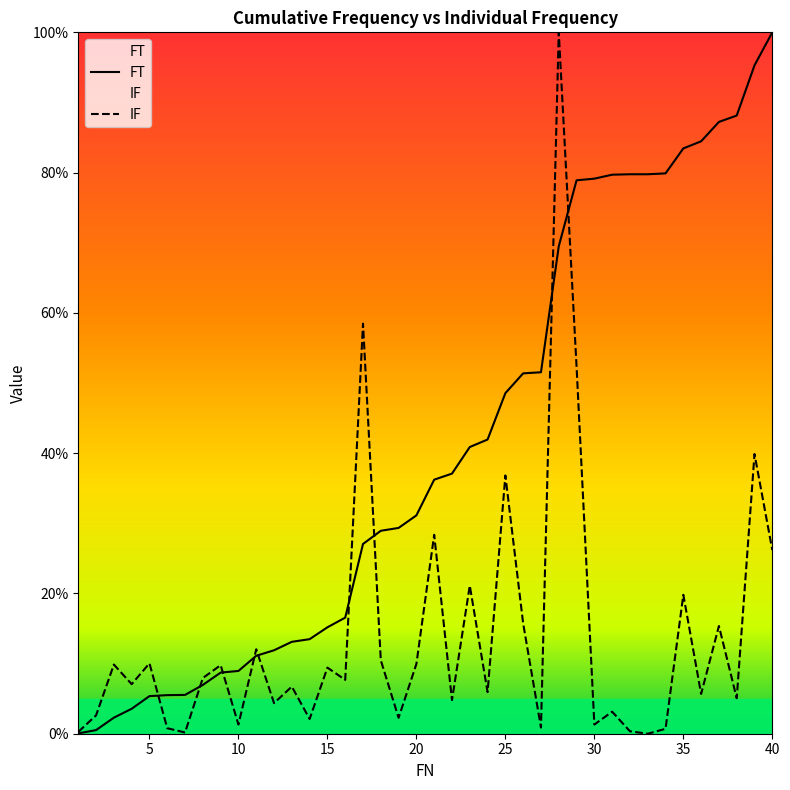

Which has a higher value, 22 or 26?

26